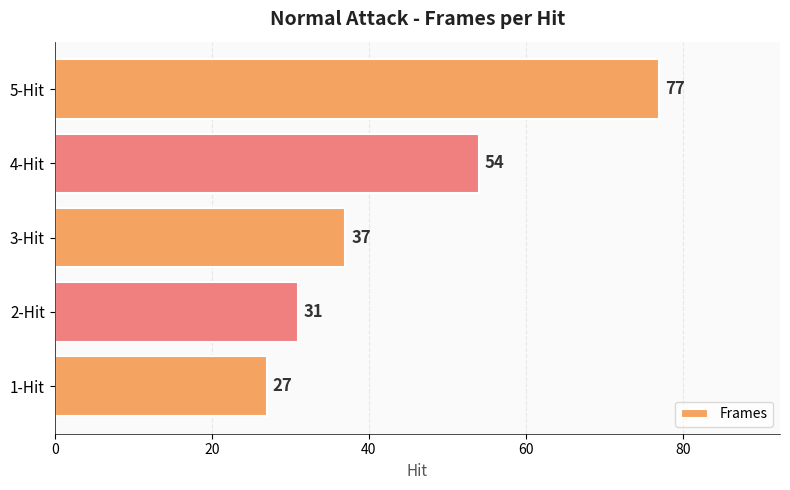

Where is the data nearest to the value 52?

4-Hit